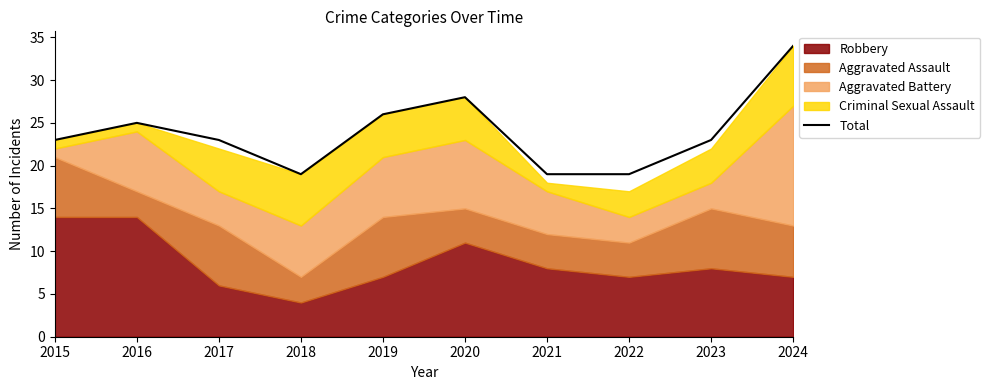

How many points are higher than both their immediate neighbors (excluding endpoints)?

2